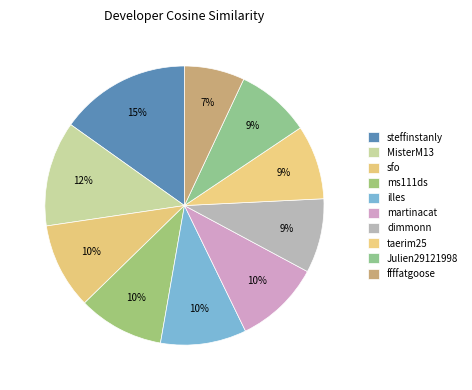

Rank the categories by value from lowest to highest.

ffffatgoose, dimmonn, taerim25, Julien29121998, sfo, ms111ds, illes, martinacat, MisterM13, steffinstanly